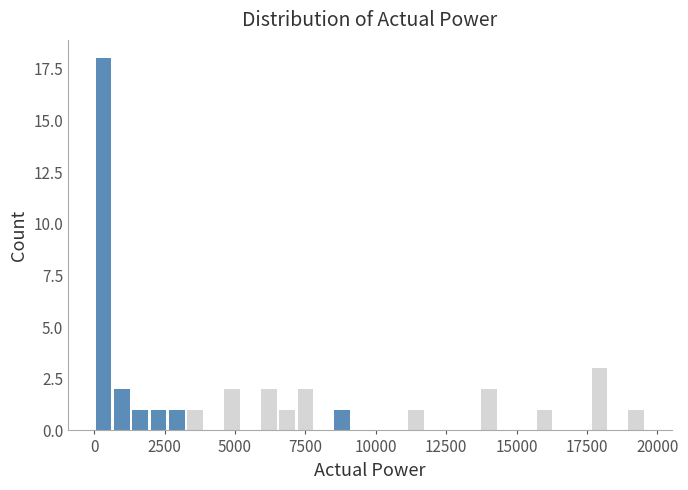

Read against the x-axis, roughly where is the centre of the tallest bar?

500